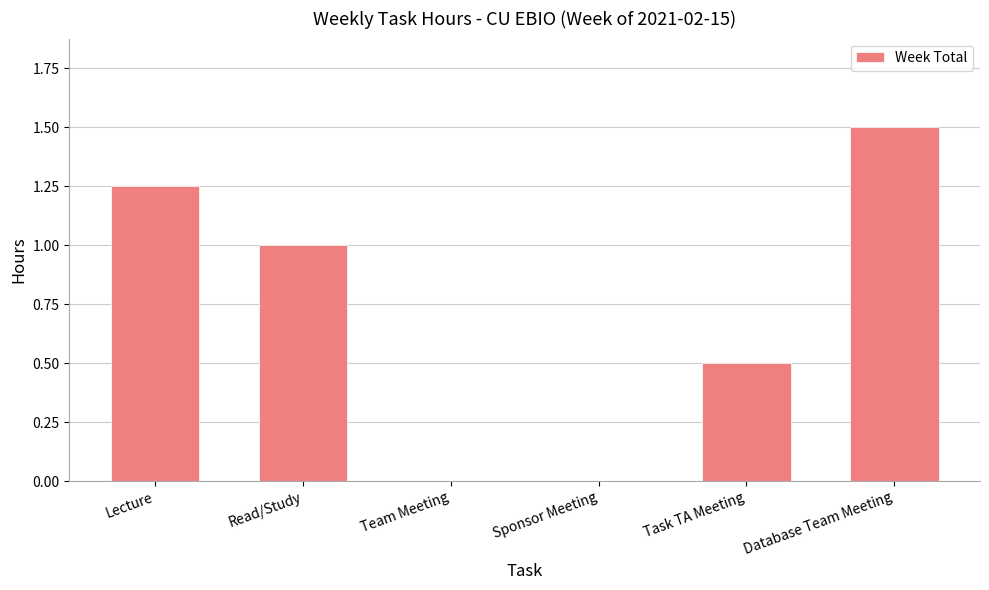

Are the bars horizontal?

No